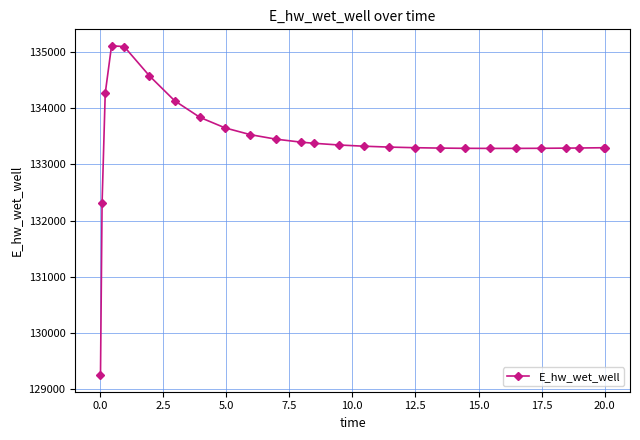

What is the sum of all values?

3468799.1